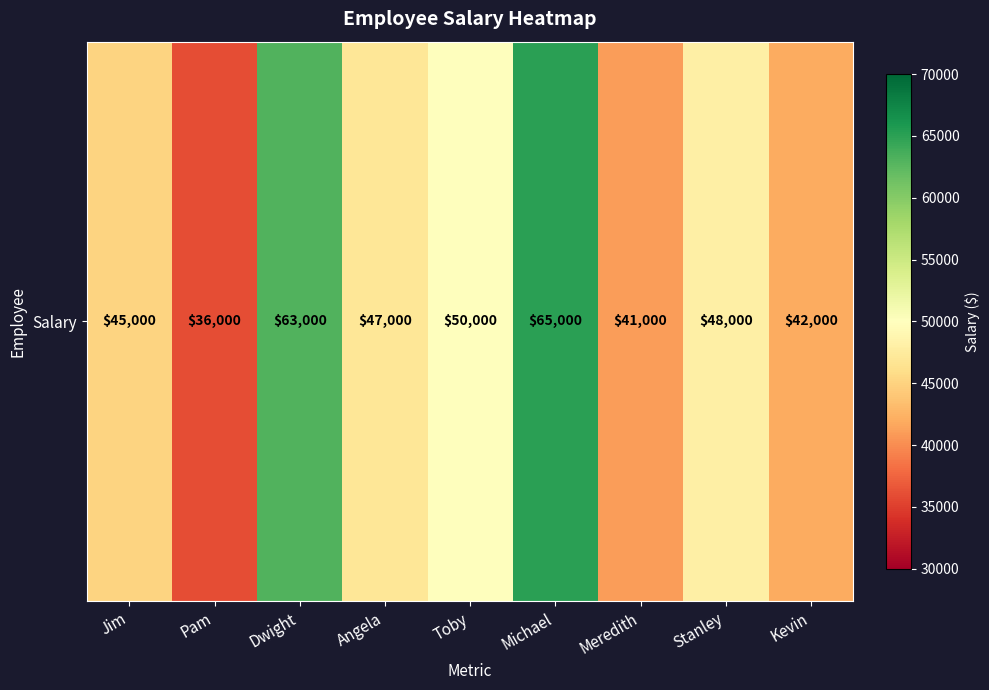

What is the difference between the values at Pam and Stanley?

12000